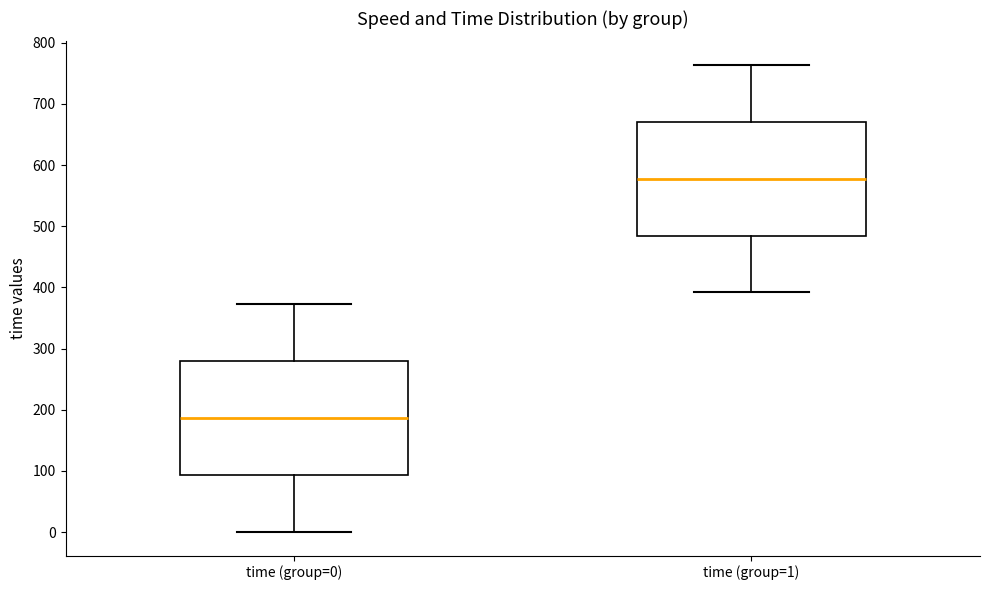

Reading left to right, transcribe this box plot: for each box, give where its median line is, the range the box spans, and where its two whiskers end, as read against the y-axis. The values are not printed on the chart, so give them approximately, as read against the axis.

time (group=0): median 190, box 90 to 280, whiskers 0 to 370
time (group=1): median 580, box 480 to 670, whiskers 390 to 760